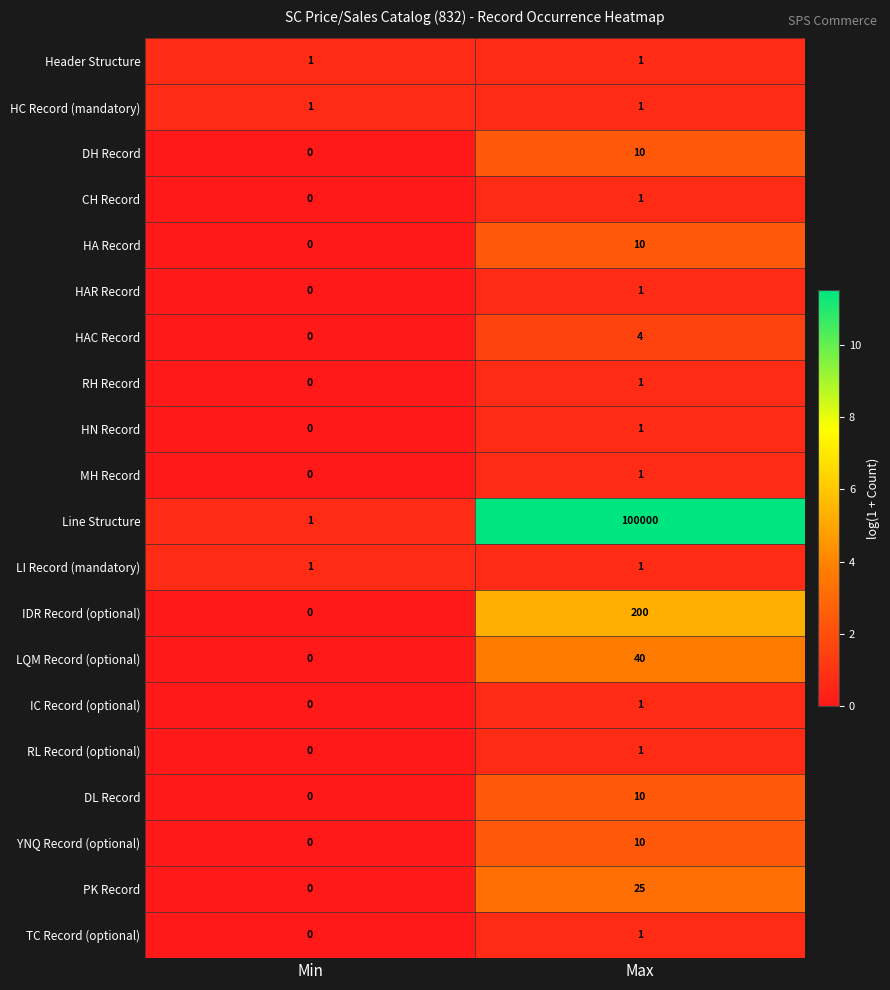

What is the maximum value shown in the chart?

100000